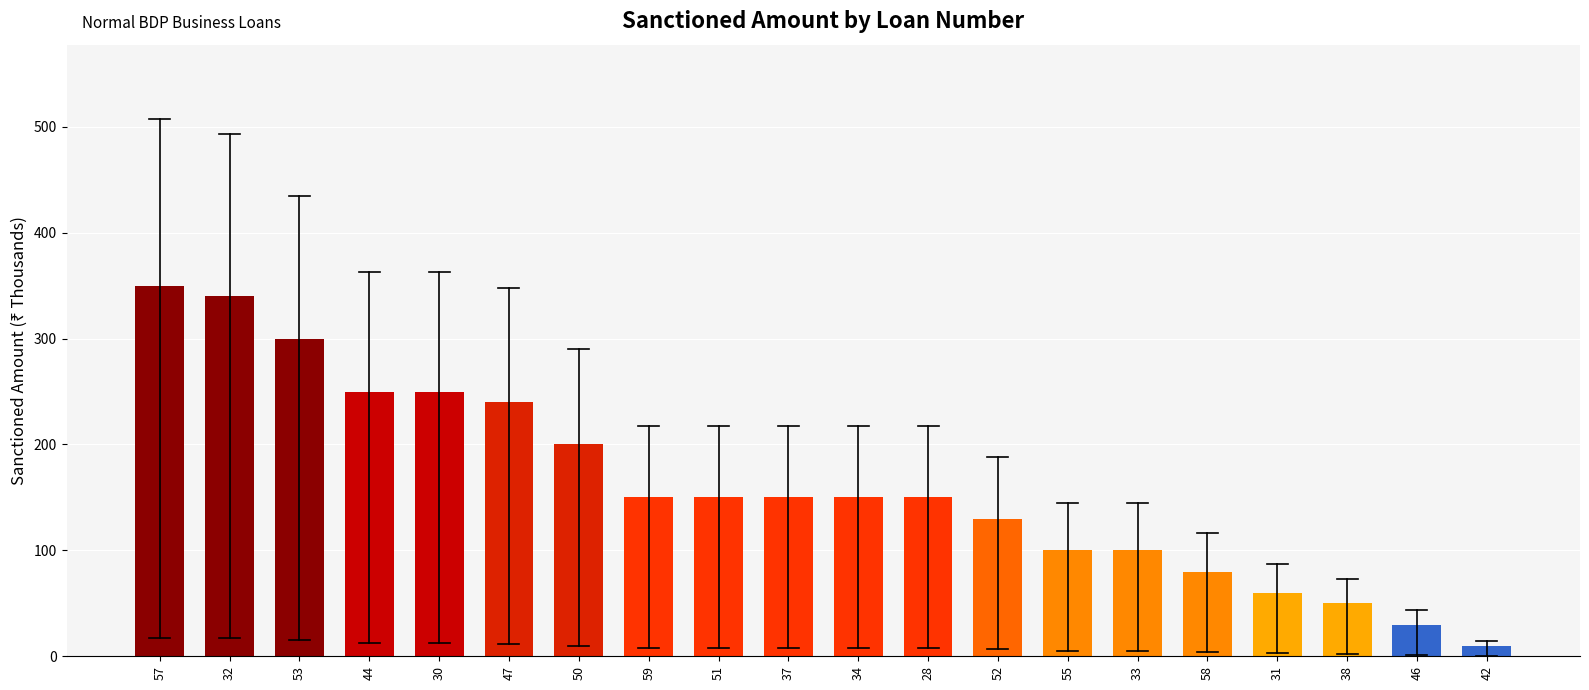

Reading left to right, what are all the values shown in this chart?

350	340	300	250	250	240	200	150	150	150	150	150	130	100	100	80	60	50	30	10